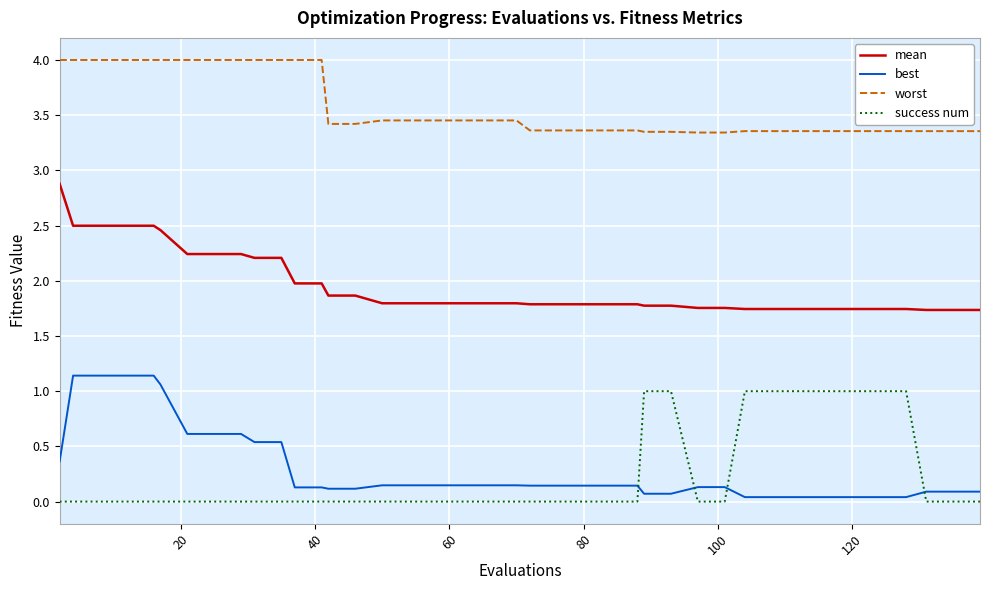

Count the number of data series in this chart.

4